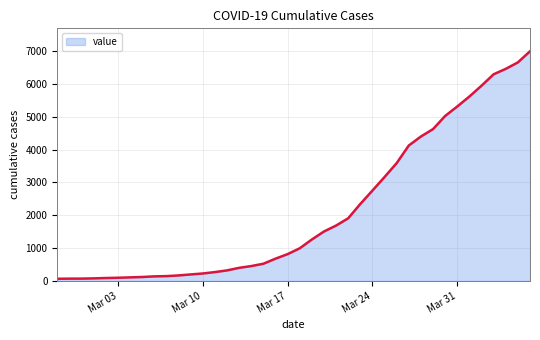

Does the chart display data point markers on the line(s)?

No